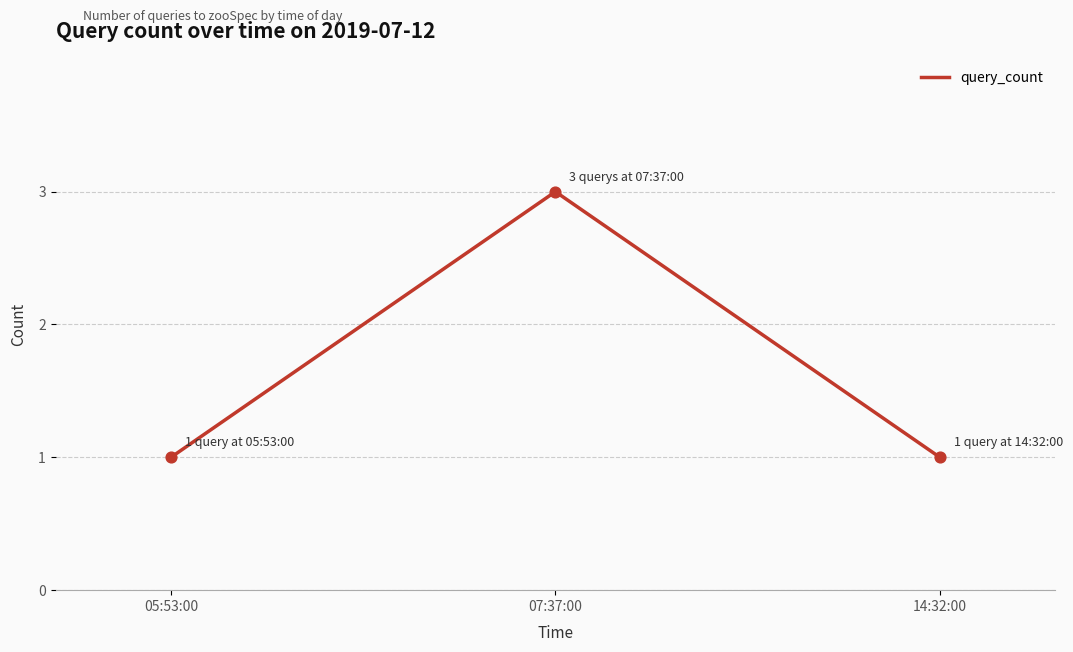

Which has a higher value, 14:32:00 or 07:37:00?

07:37:00